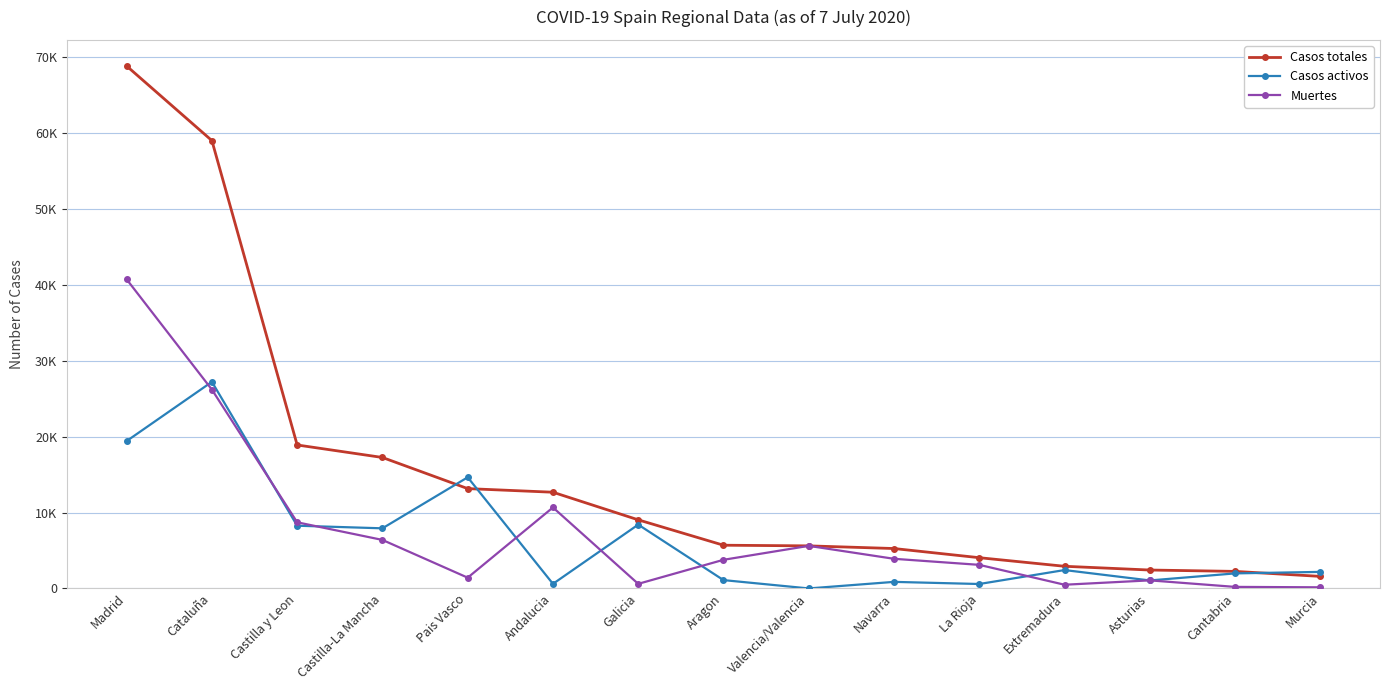

Does the chart have visible grid lines?

Yes